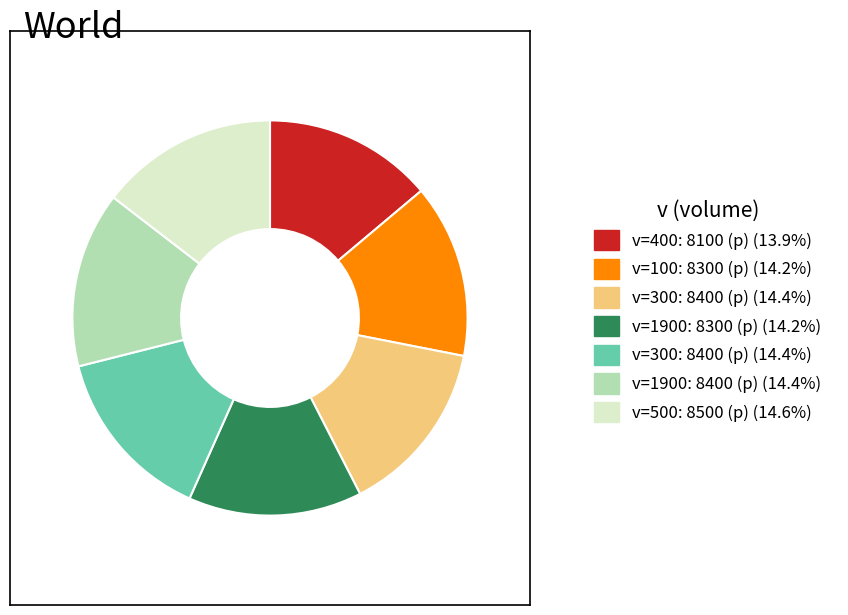

Is there any slice that represents more than half of the pie?

No